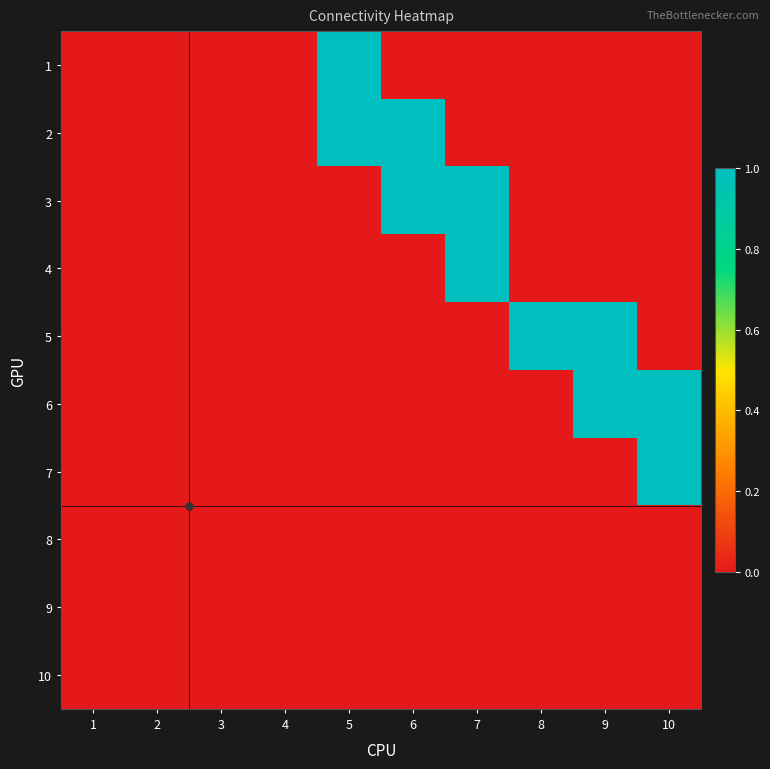

Reading left to right, transcribe all the data shown in this chart.

1: 1=0	2=0	3=0	4=0	5=1	6=0	7=0	8=0	9=0	10=0
2: 1=0	2=0	3=0	4=0	5=1	6=1	7=0	8=0	9=0	10=0
3: 1=0	2=0	3=0	4=0	5=0	6=1	7=1	8=0	9=0	10=0
4: 1=0	2=0	3=0	4=0	5=0	6=0	7=1	8=0	9=0	10=0
5: 1=0	2=0	3=0	4=0	5=0	6=0	7=0	8=1	9=1	10=0
6: 1=0	2=0	3=0	4=0	5=0	6=0	7=0	8=0	9=1	10=1
7: 1=0	2=0	3=0	4=0	5=0	6=0	7=0	8=0	9=0	10=1
8: 1=0	2=0	3=0	4=0	5=0	6=0	7=0	8=0	9=0	10=0
9: 1=0	2=0	3=0	4=0	5=0	6=0	7=0	8=0	9=0	10=0
10: 1=0	2=0	3=0	4=0	5=0	6=0	7=0	8=0	9=0	10=0